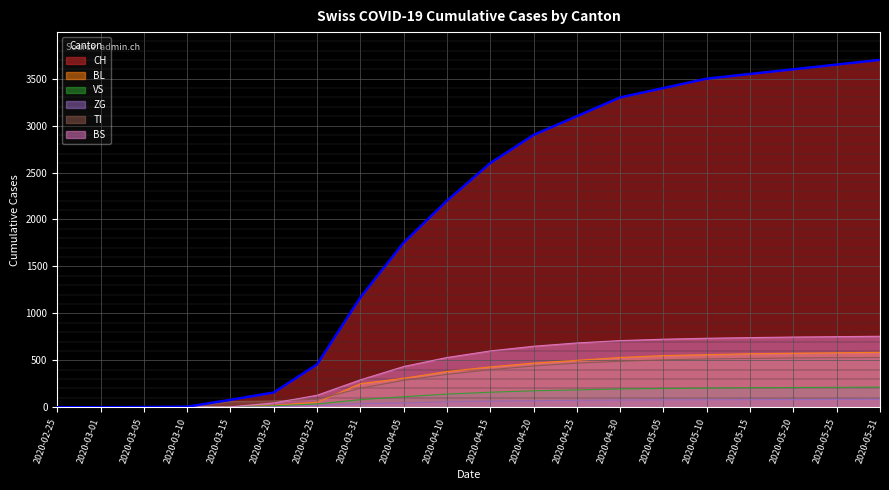

True or false: BL and VS intersect in this chart.

True